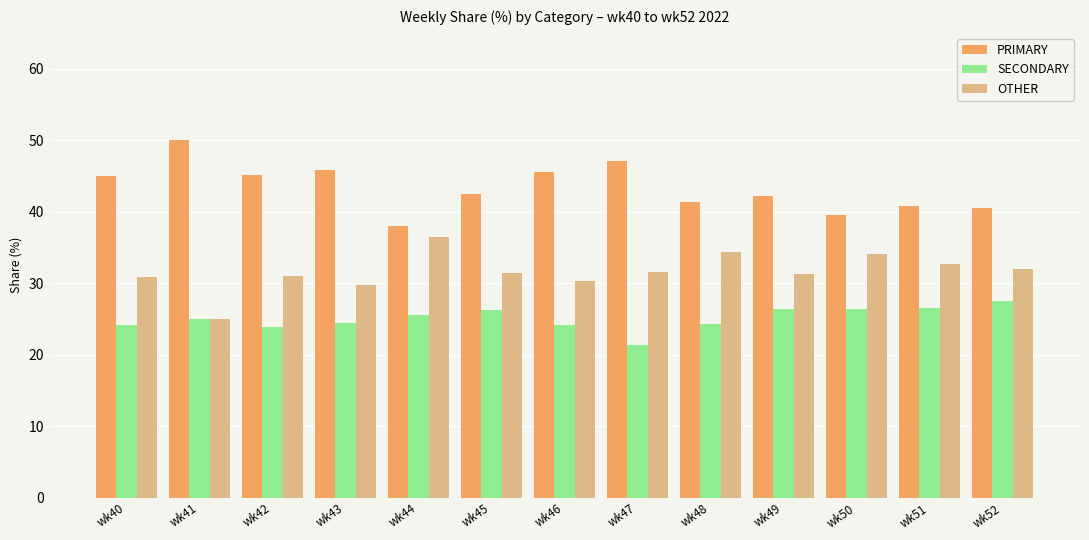

What is the sum of the OTHER values at wk48 and wk46?

64.7